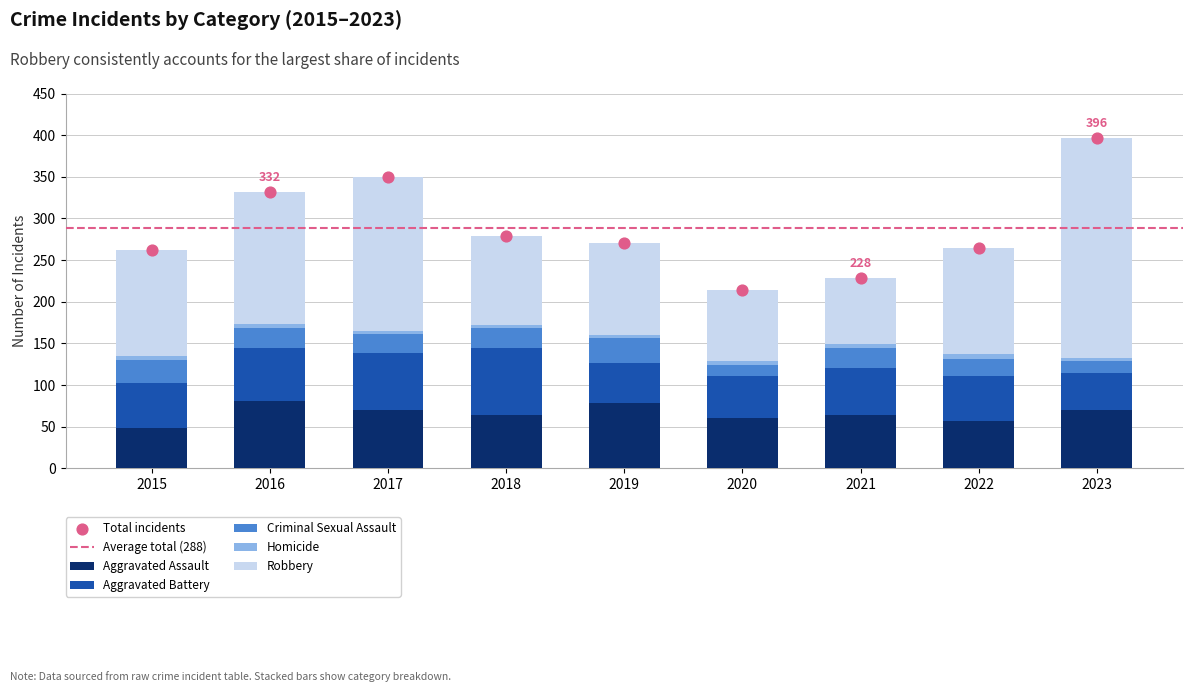

What is the total value across all series at 2017?

350